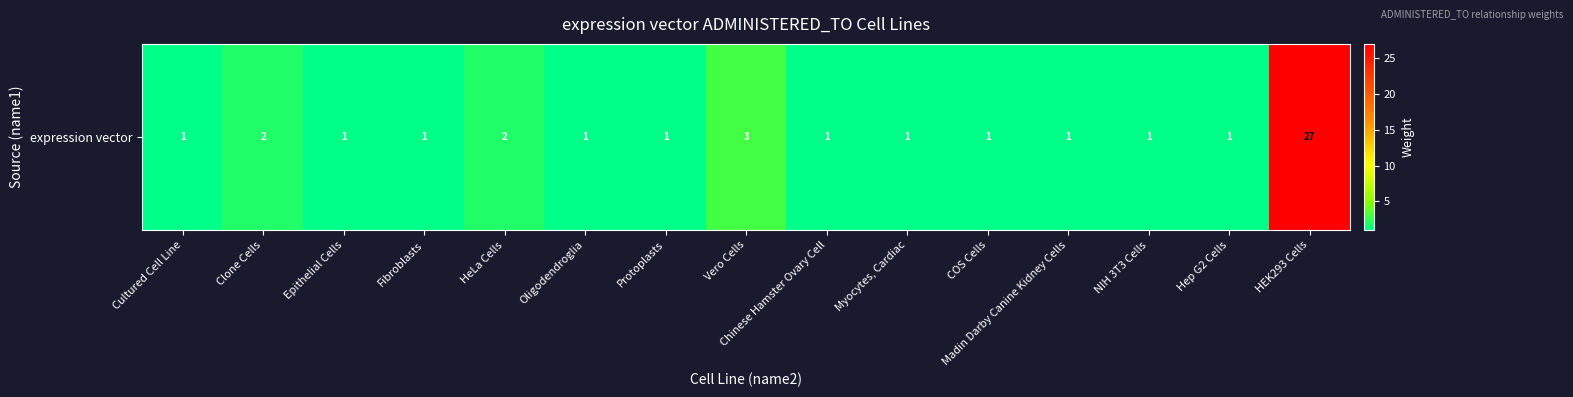

Rank the categories by value from lowest to highest.

Cultured Cell Line, Epithelial Cells, Fibroblasts, Oligodendroglia, Protoplasts, Chinese Hamster Ovary Cell, Myocytes, Cardiac, COS Cells, Madin Darby Canine Kidney Cells, NIH 3T3 Cells, Hep G2 Cells, Clone Cells, HeLa Cells, Vero Cells, HEK293 Cells